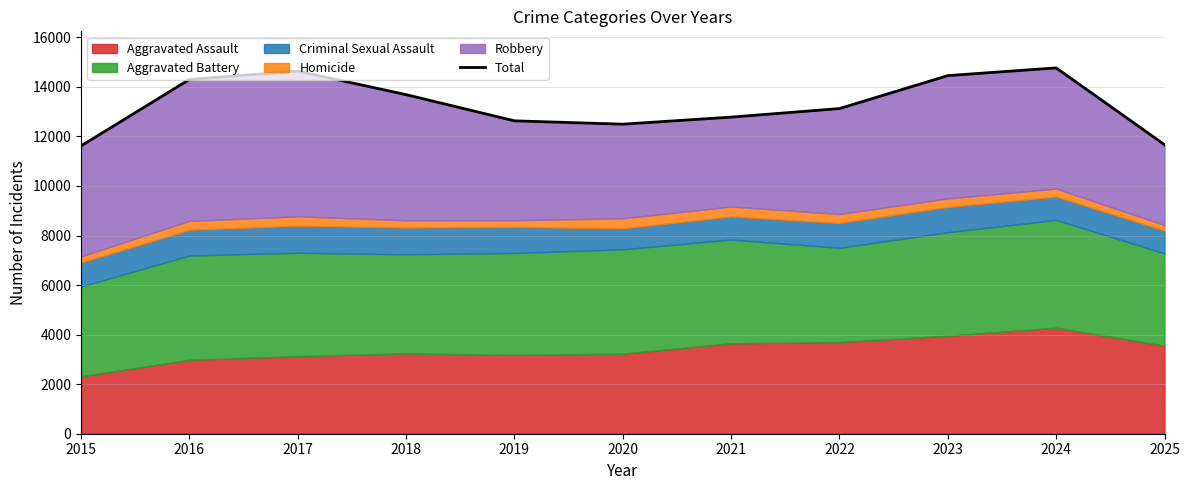

Which category has the highest value across all series?

2024